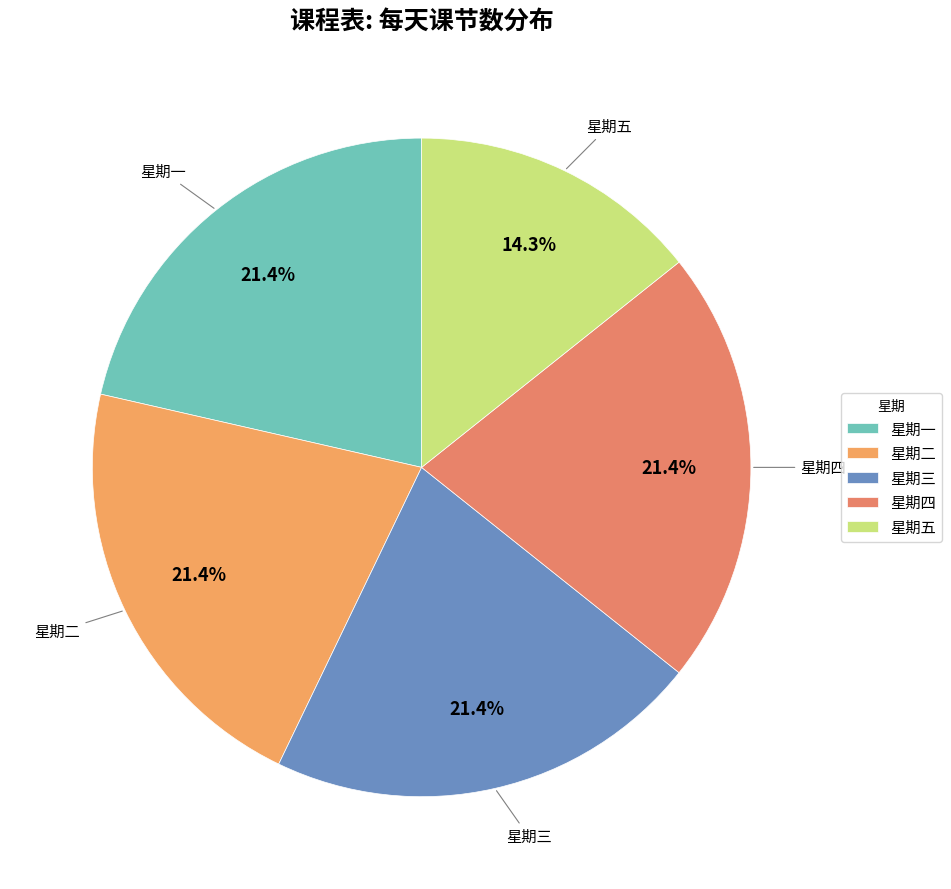

Does 星期三 account for over 50% of the chart?

No